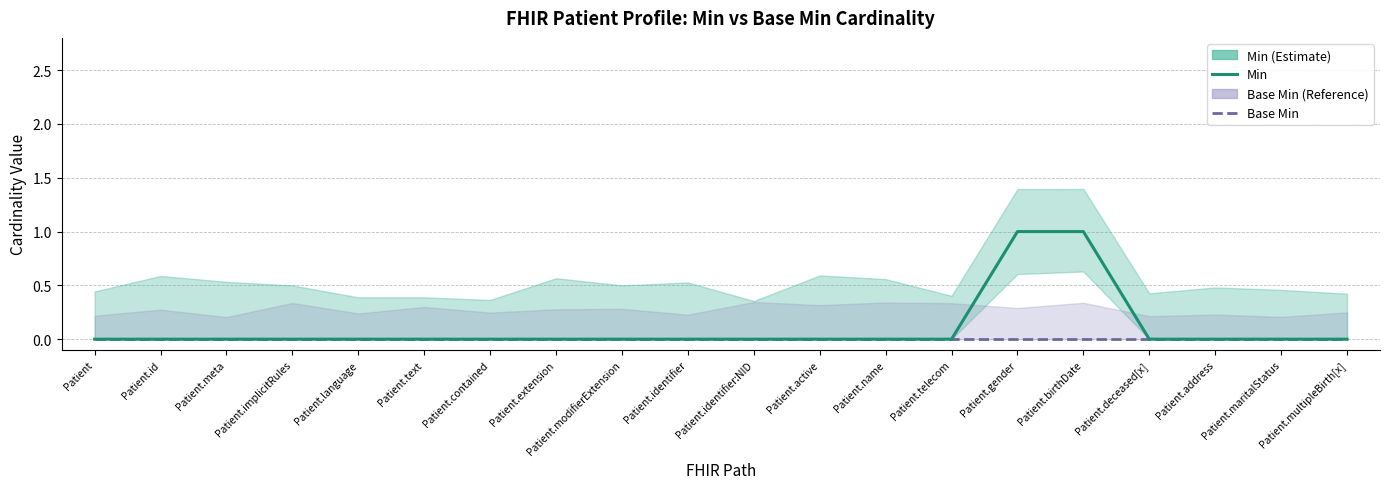

How many series are shown in this chart?

2